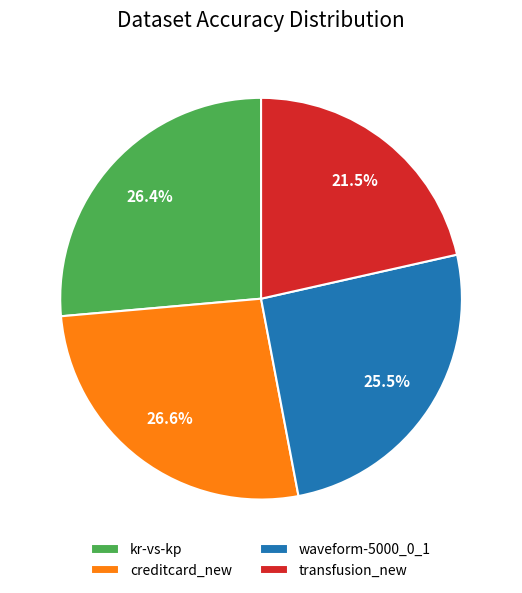

Do transfusion_new and kr-vs-kp together represent more than half of the pie?

No